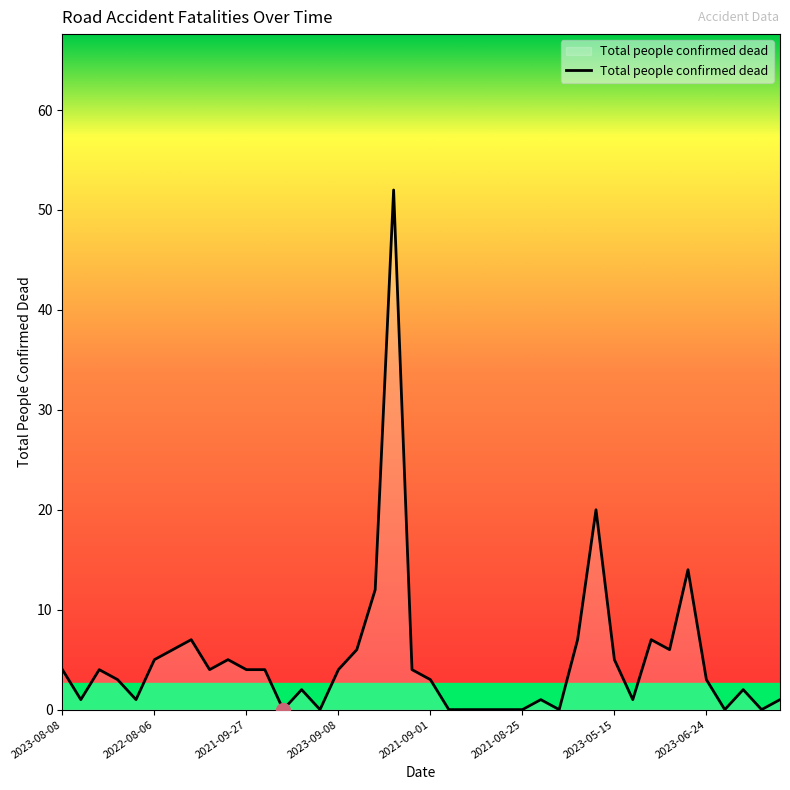

What is the difference between the maximum and minimum values?

52